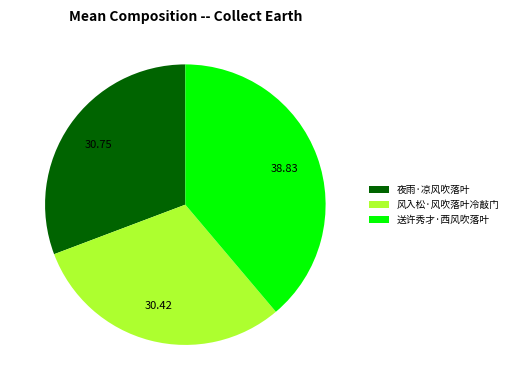

What is the largest slice in the pie chart?

送许秀才·西风吹落叶